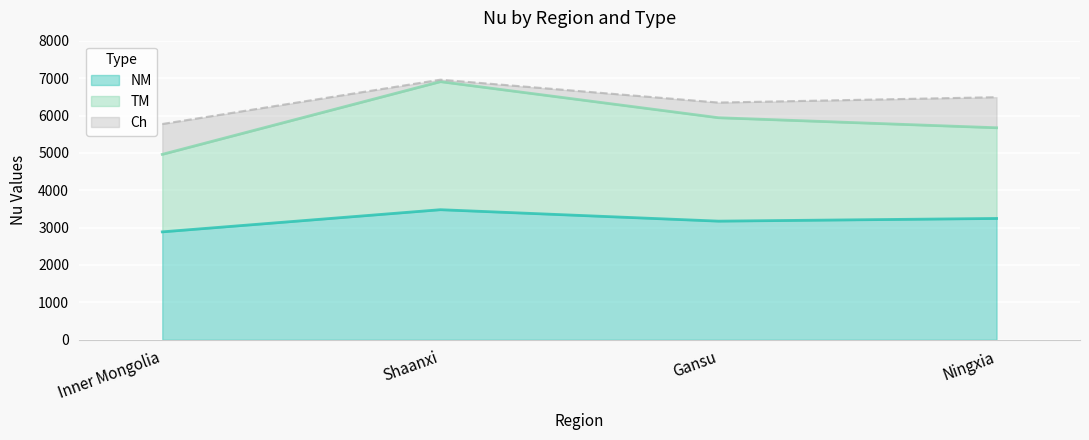

Between Inner Mongolia and Shaanxi, which series saw the biggest shift?

TM